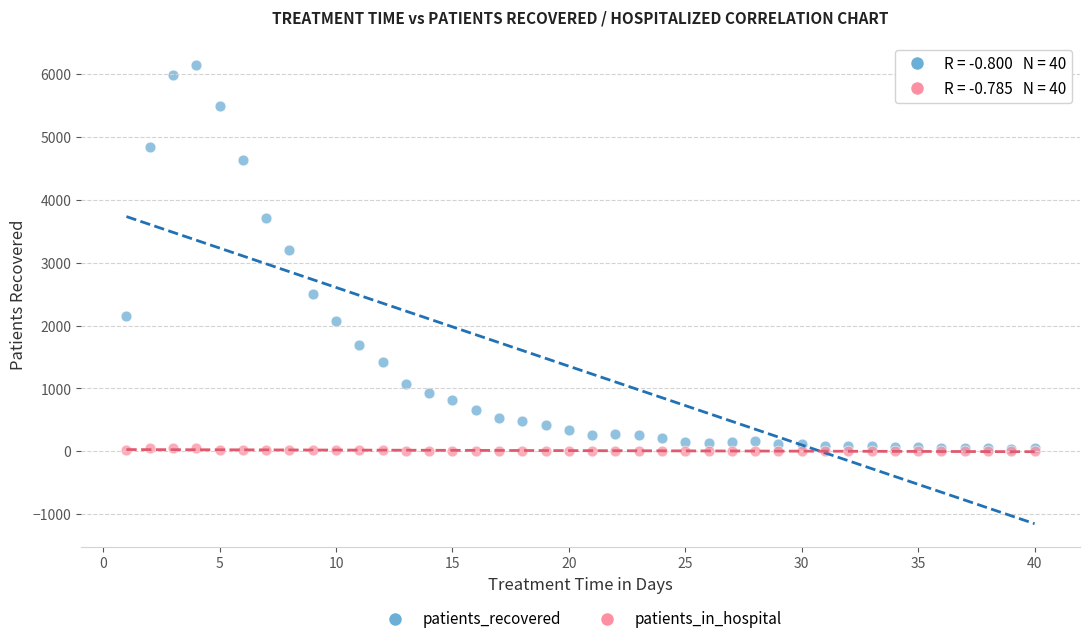

What are all the series names shown in the legend?

patients_recovered, patients_in_hospital